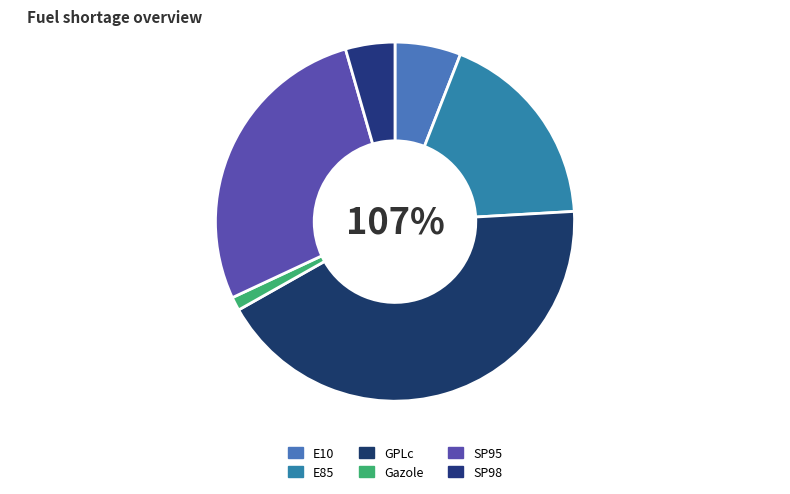

What is the ratio of the value at E10 to the value at Gazole?

4.8